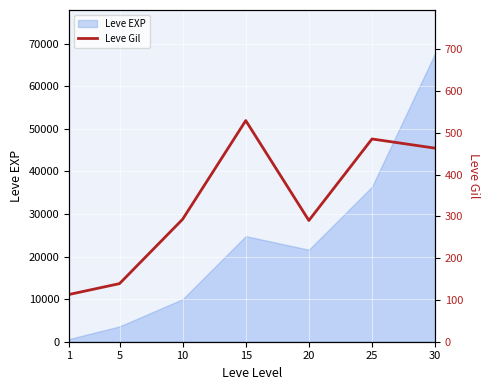

What is the maximum value shown in the chart?

529